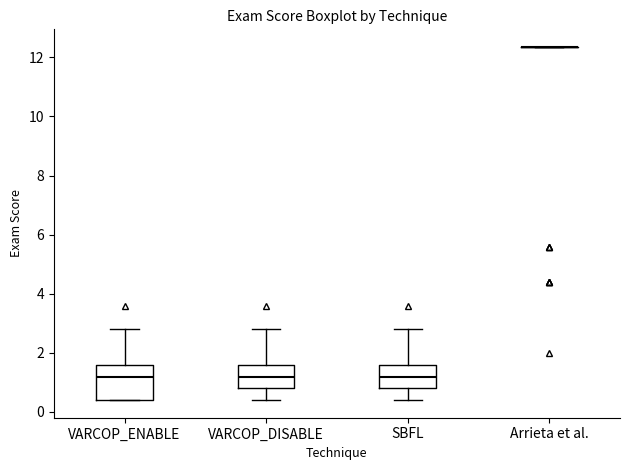

Where is the upper edge of the box for VARCOP_ENABLE on the y-axis? The values are not printed on the chart, so give them approximately, as read against the axis.

1.6